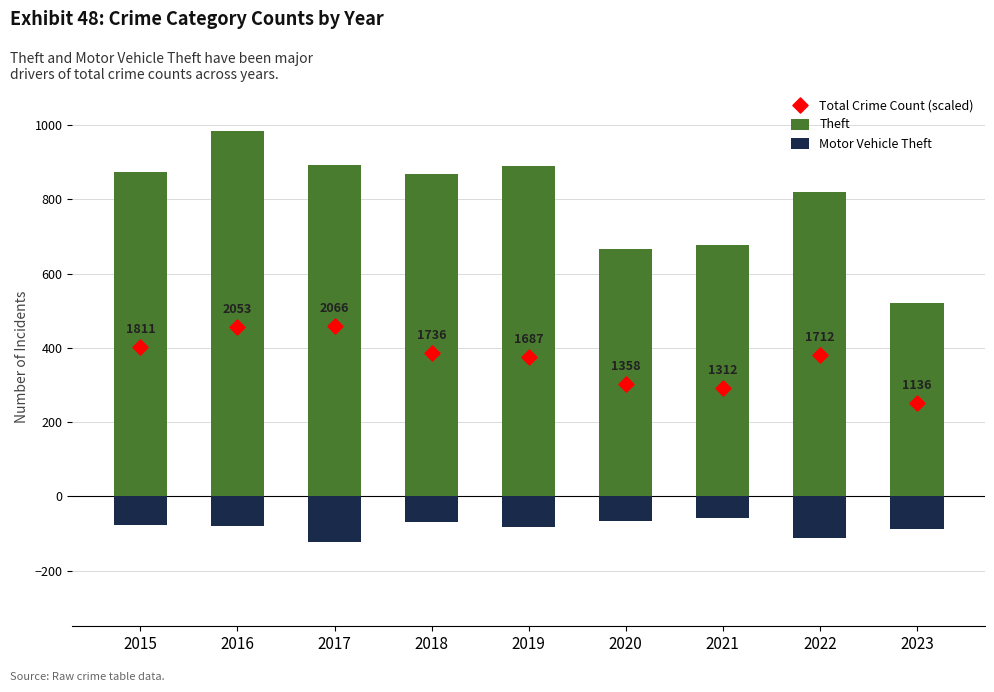

At which category is the sum across all series the highest?

2016